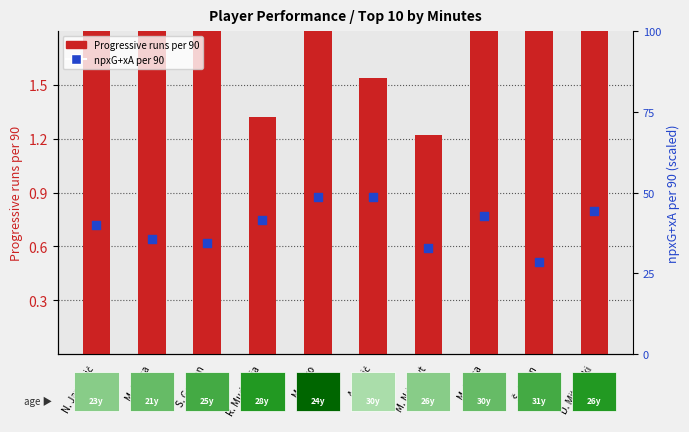

Which series contains the lowest Y value?

npxG+xA per 90